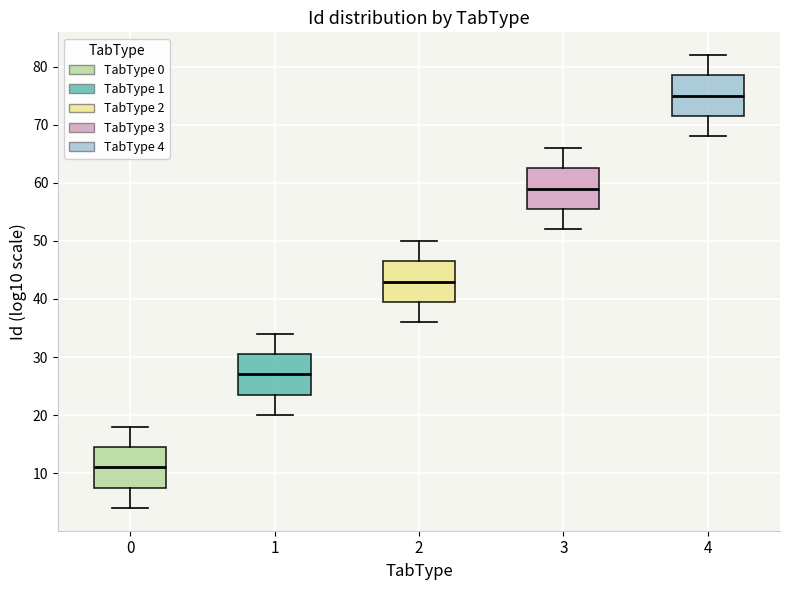

Reading left to right, read every box against the y-axis: the position of its median line, the range the box covers, and the ends of its whiskers. The values are not printed on the chart, so give them approximately, as read against the axis.

0: median 11, box 8 to 15, whiskers 4 to 18
1: median 27, box 24 to 31, whiskers 20 to 34
2: median 43, box 40 to 47, whiskers 36 to 50
3: median 59, box 56 to 63, whiskers 52 to 66
4: median 75, box 72 to 79, whiskers 68 to 82